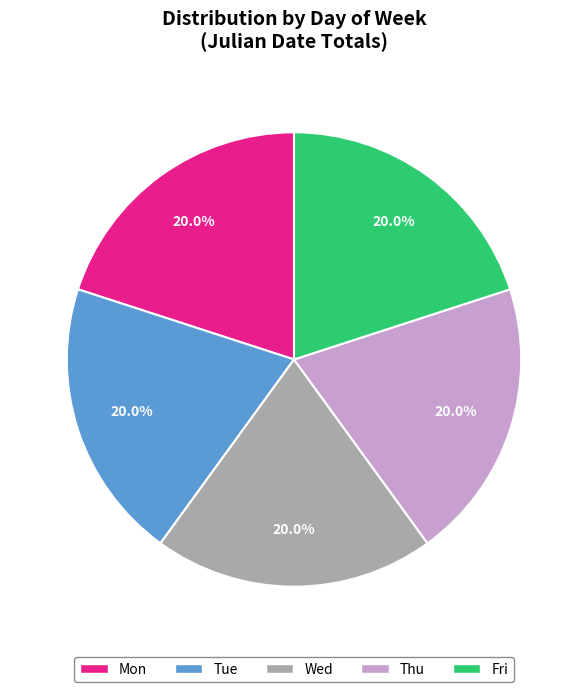

What is the ratio of the value at Fri to the value at Wed?

1.0